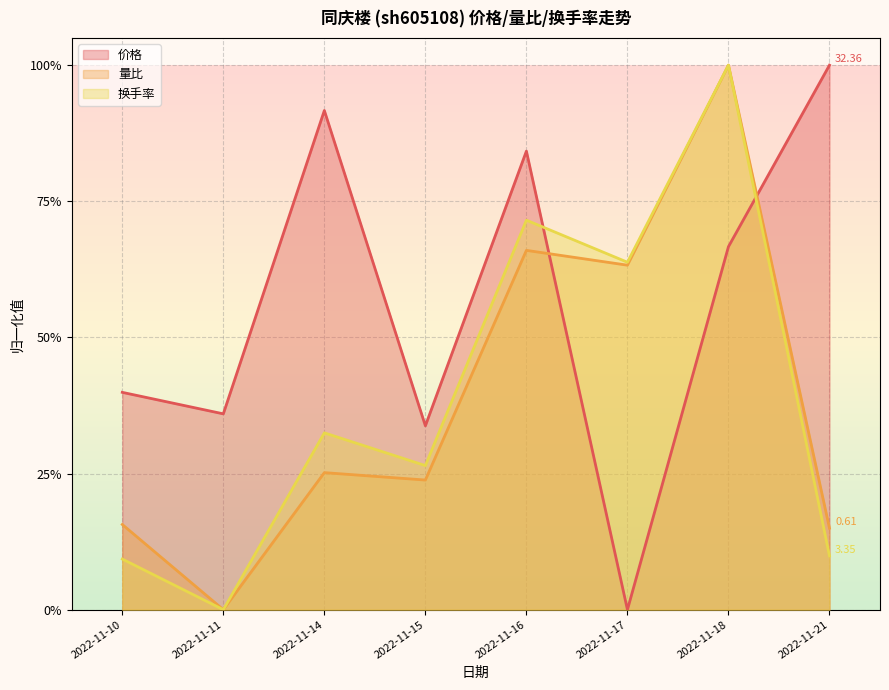

Reading left to right, extract all data points from this chart.

价格: 0.4	0.4	0.9	0.3	0.8	0.0	0.7	1.0
量比: 0.2	0.0	0.3	0.2	0.7	0.6	1.0	0.1
换手率: 0.1	0.0	0.3	0.3	0.7	0.6	1.0	0.1